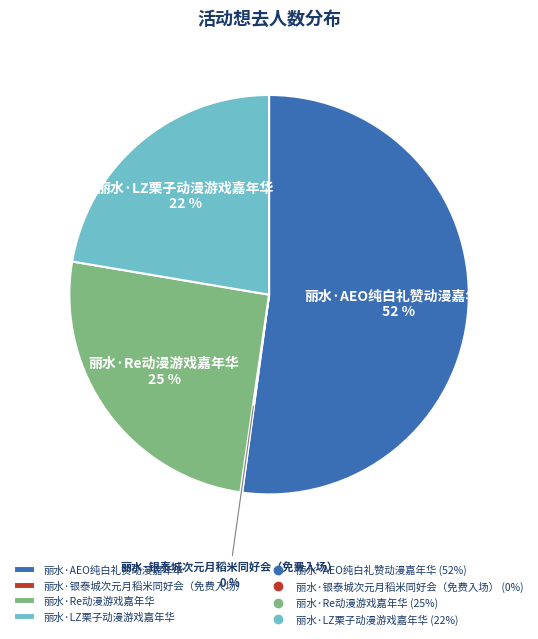

Which slice represents more than half of the pie?

丽水·AEO纯白礼赞动漫嘉年华